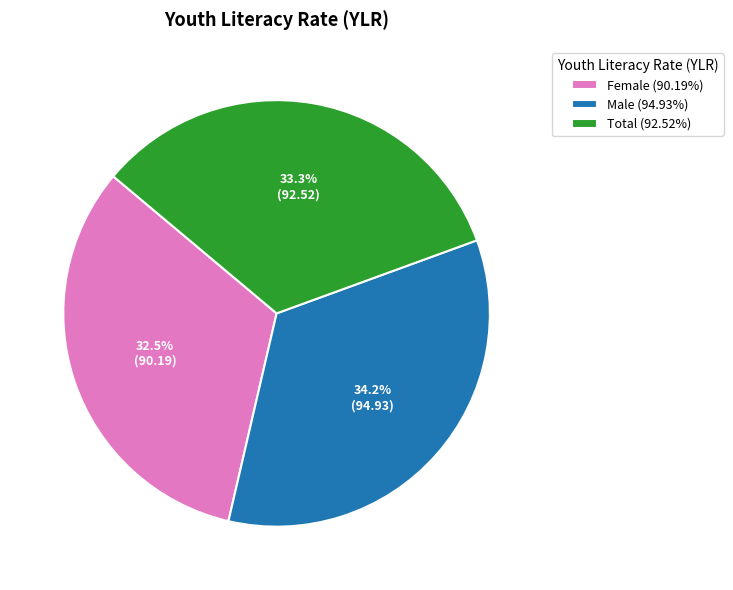

To the nearest percent, what is the combined percentage of Total and Female?

66%